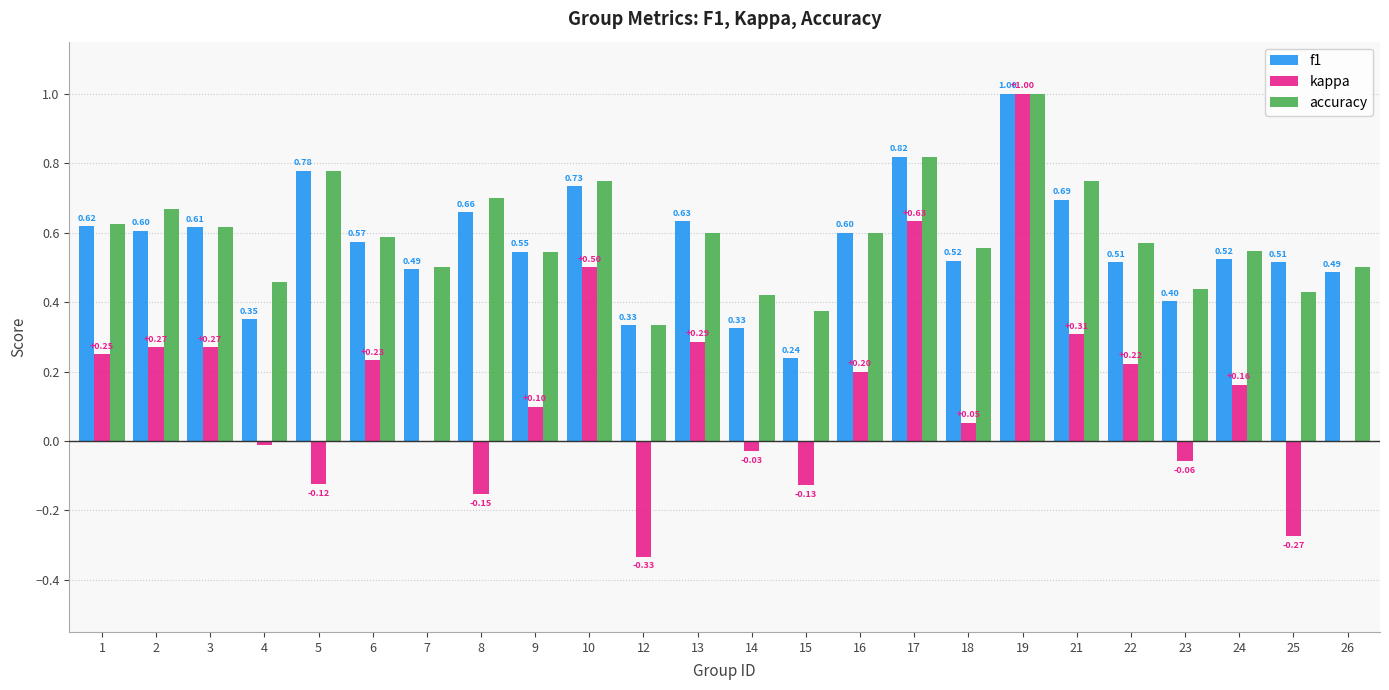

Is the value of accuracy at 12 greater than the value of kappa at 12?

Yes